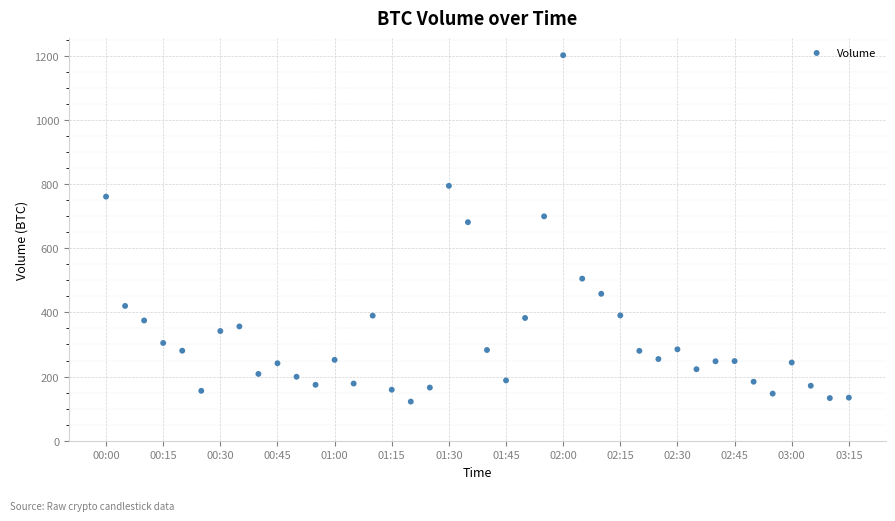

What Y value in the scatter plot is closest to 661?

681.2